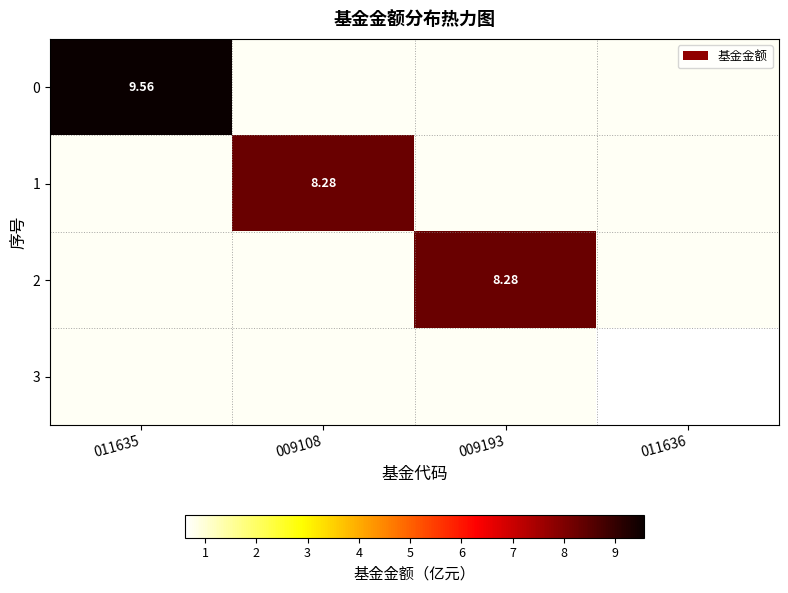

Between 009193 and 009108, which is larger?

009108